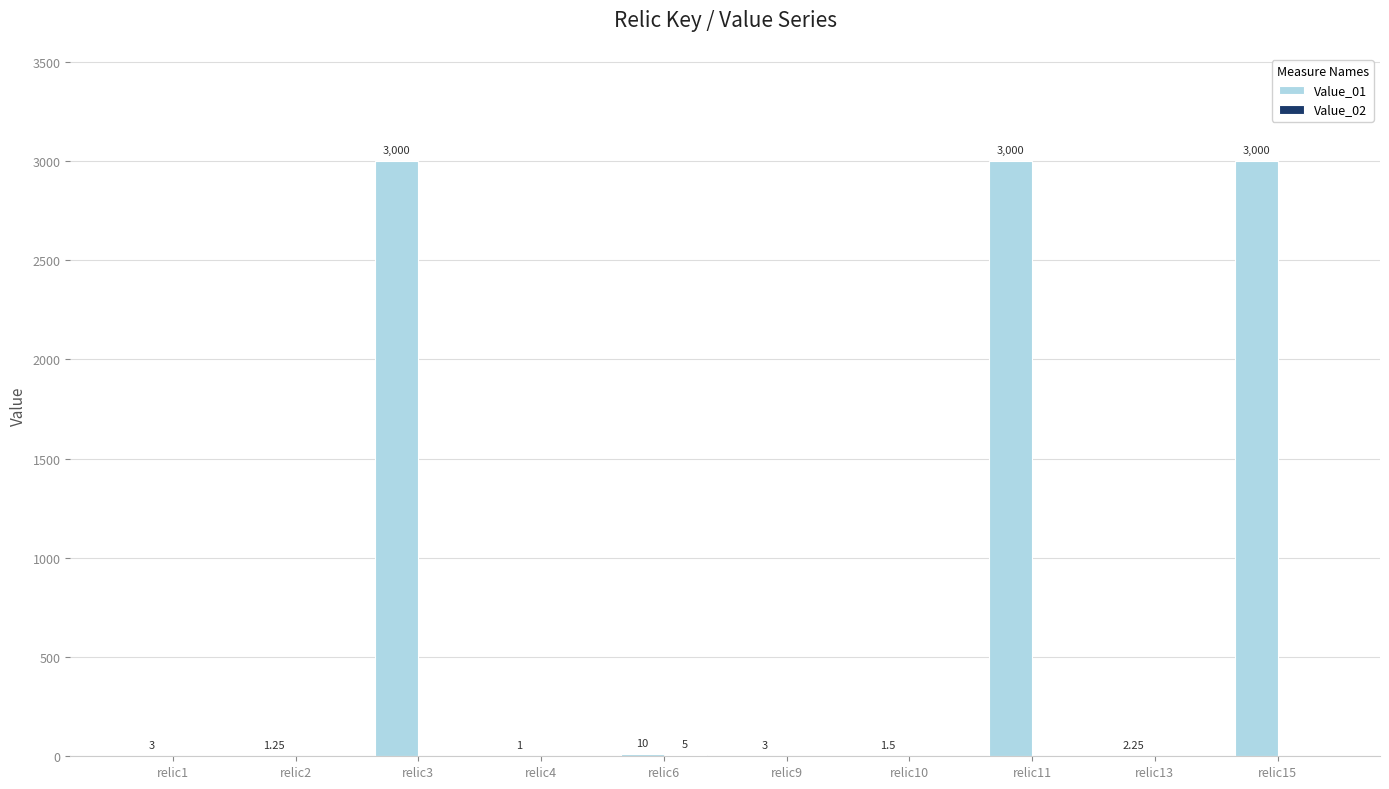

How many groups of bars are there?

10